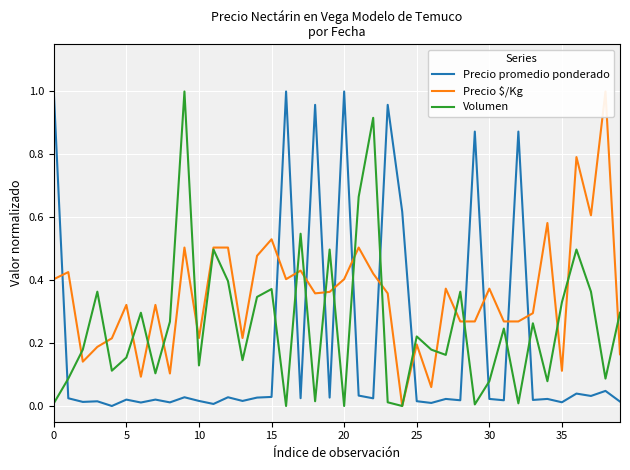

True or false: Precio promedio ponderado and Volumen cross at least once.

True